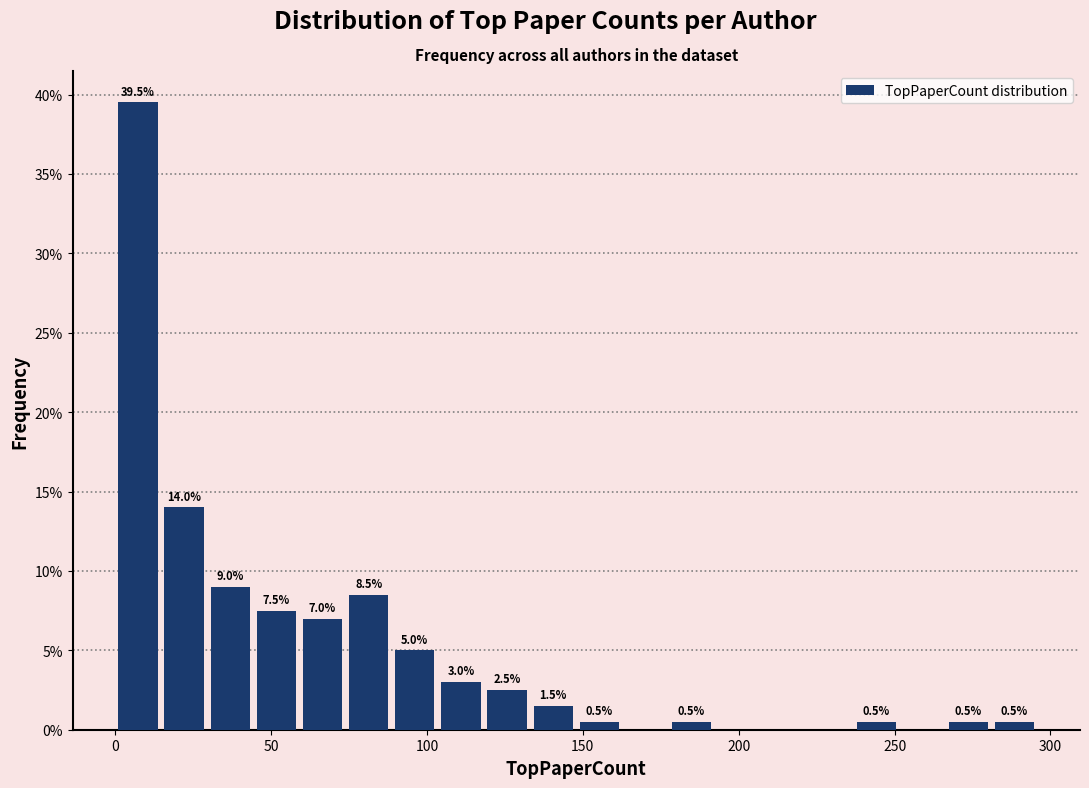

Read against the x-axis, roughly where is the centre of the tallest bar?

5